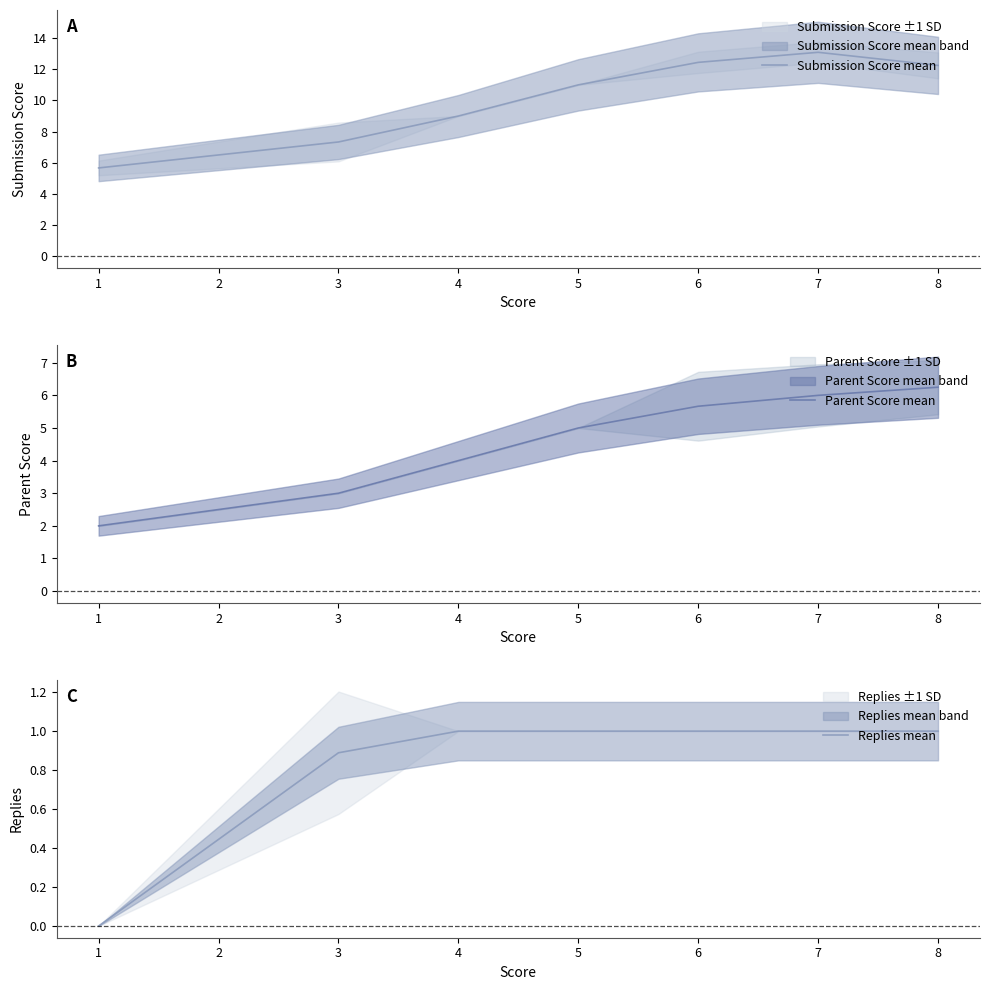

The Submission Score mean series shows 14.5 at 3. True or false?

False